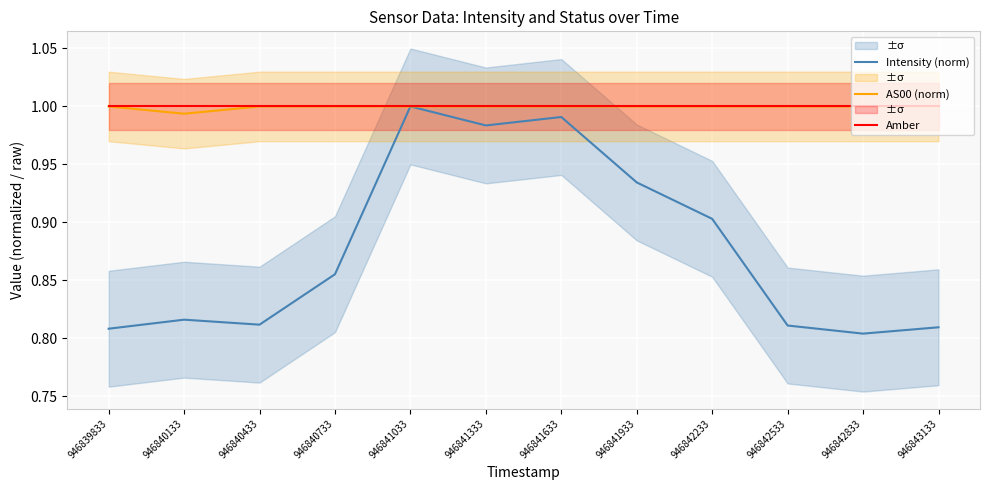

What is the value of the Amber point at the 9th from the left?

1.0